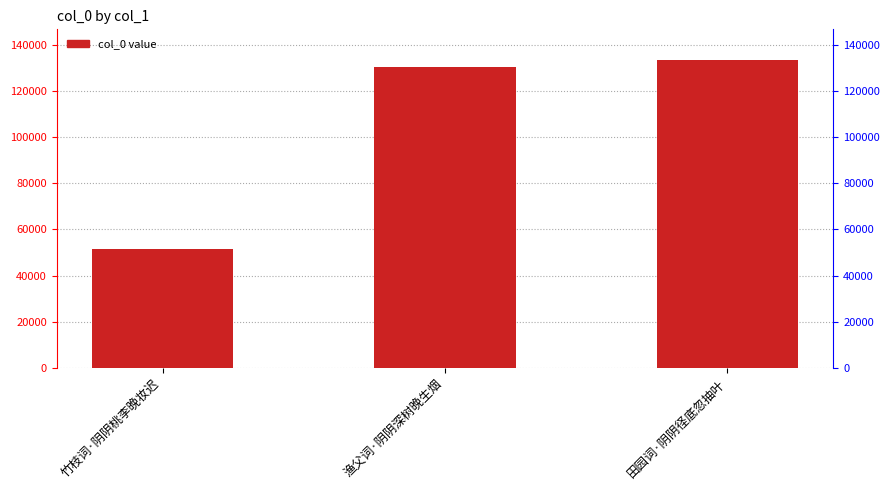

What is the value of the 2nd bar from the left?

130390